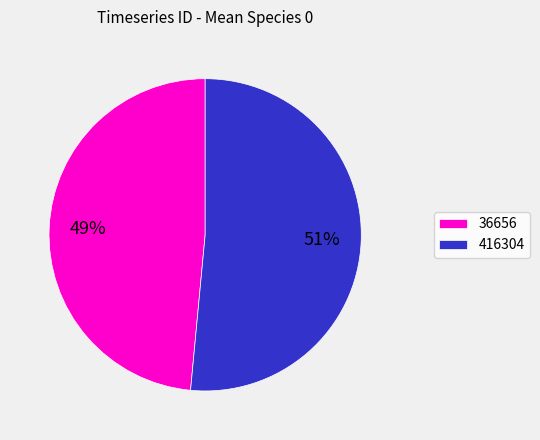

To the nearest percent, what percentage of the pie is 416304?

51%